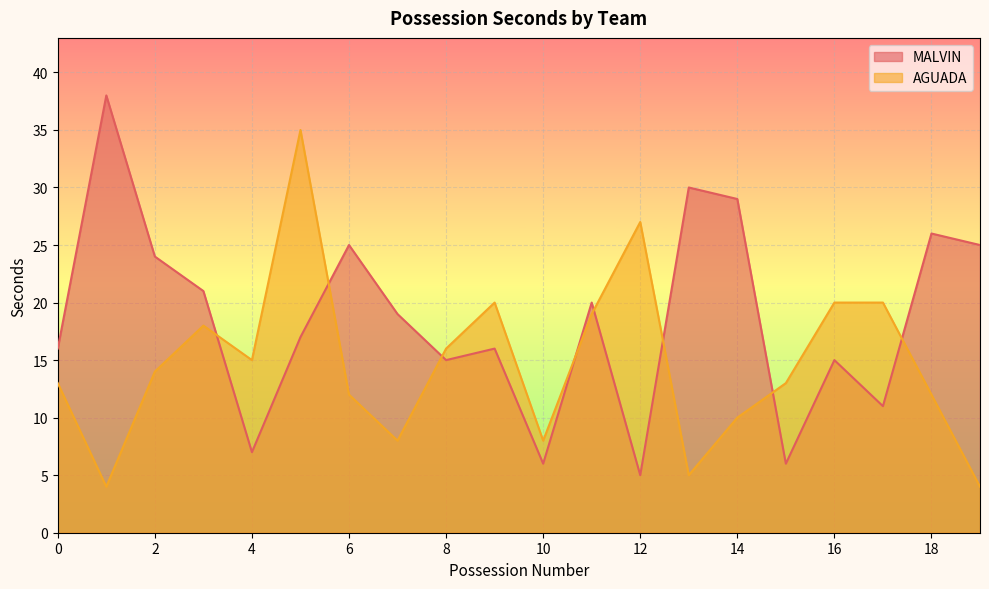

Rank the series by their average value, from highest to lowest.

MALVIN, AGUADA